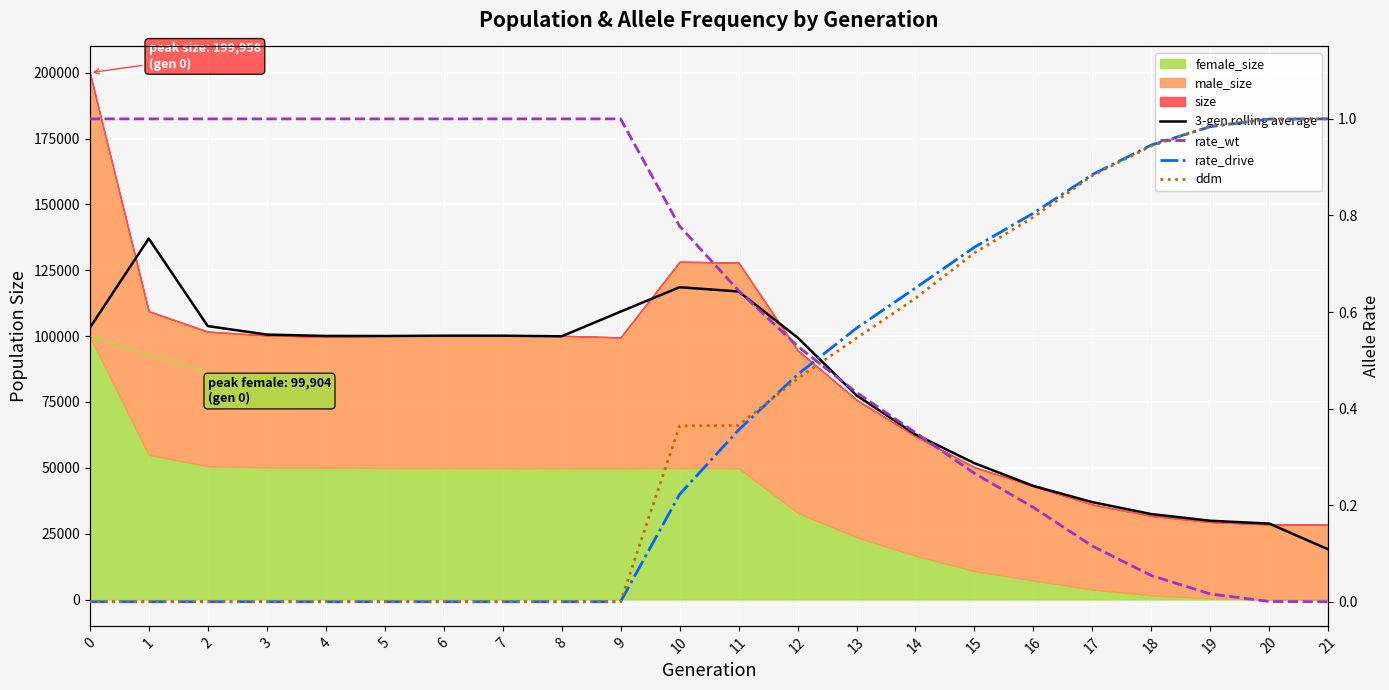

Between 1 and 5, which series saw the biggest shift?

3-gen rolling average